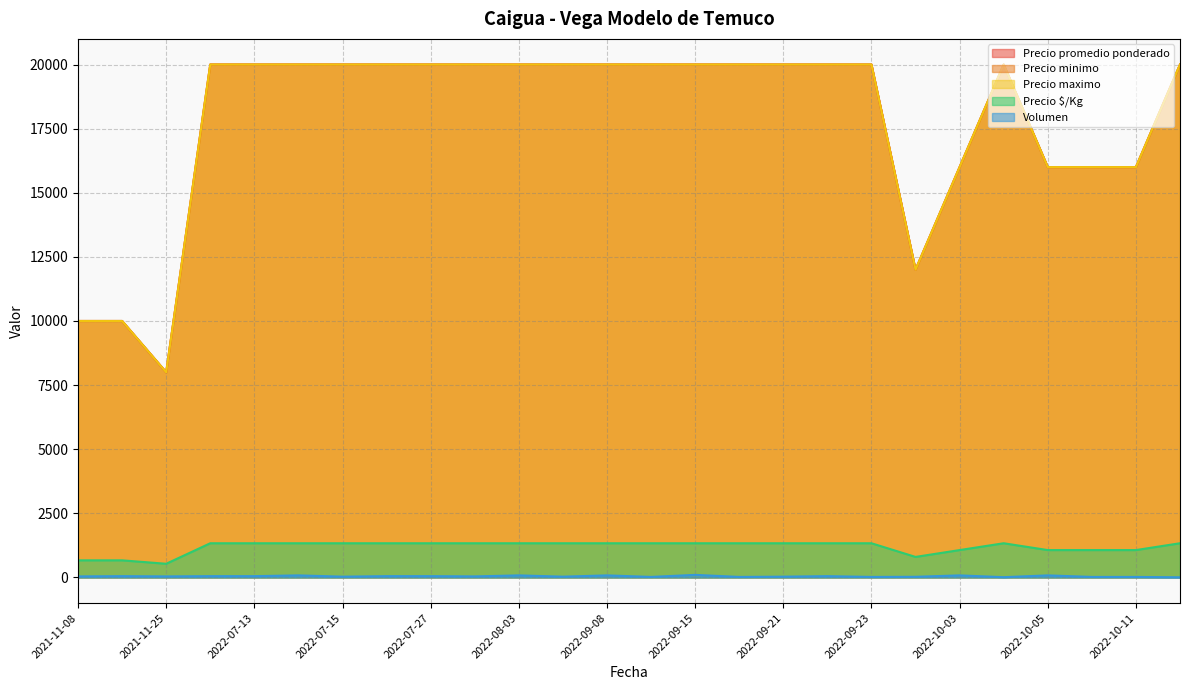

In Precio minimo, how many points are higher than both neighbors (excluding endpoints)?

3